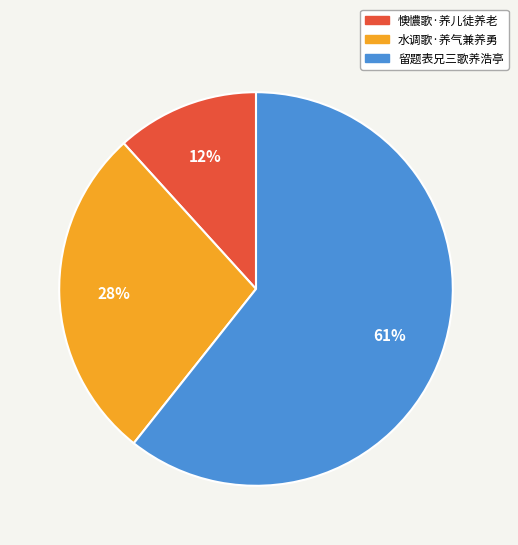

Approximately how many times larger is the value at 水调歌·养气兼养勇 compared to 留题表兄三歌养浩亭?

0.5